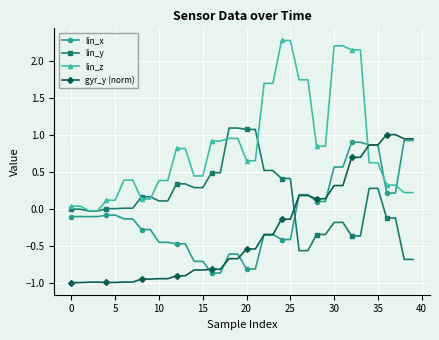

Which series has the largest total across all categories?

lin_z